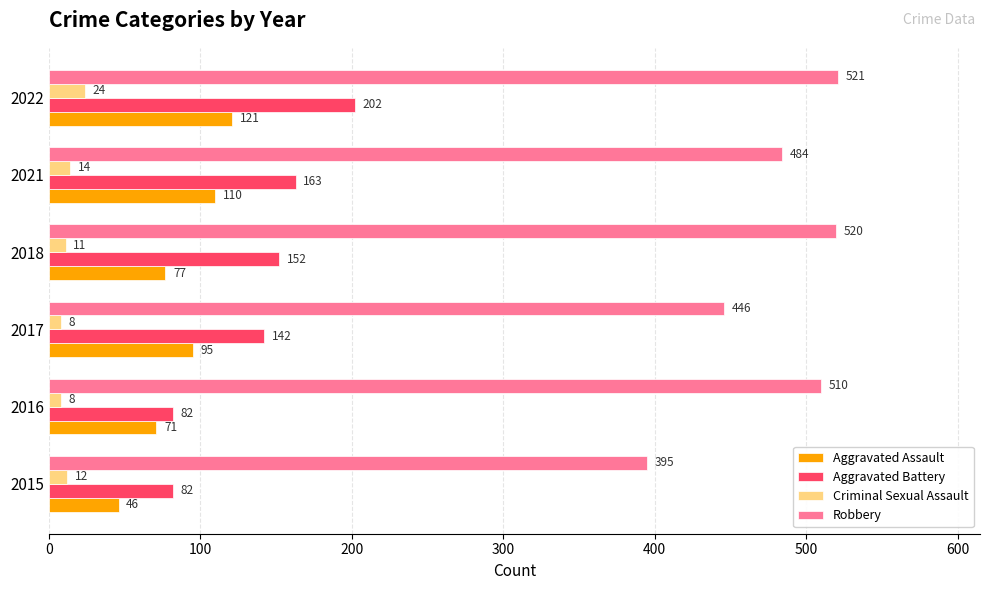

The Aggravated Assault series shows 158 at 2022. True or false?

False